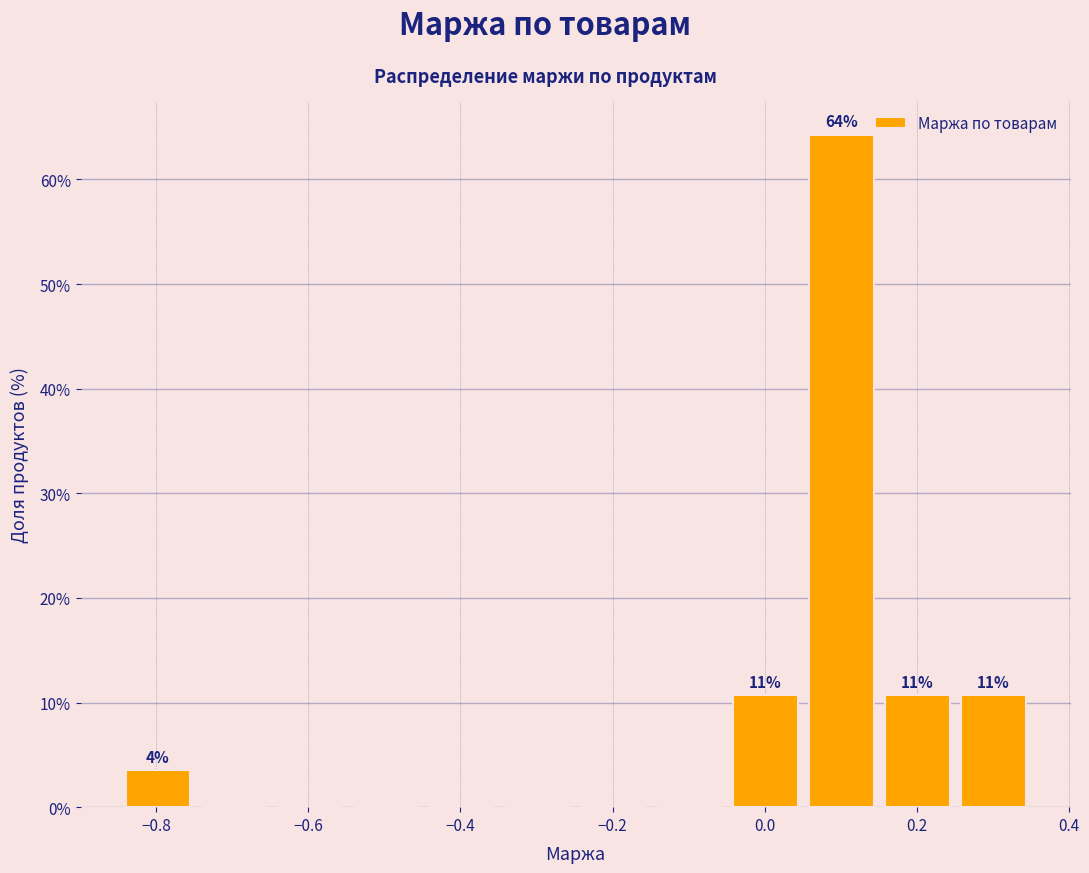

Which range on the x-axis has the tallest bar?

0.06 to 0.16